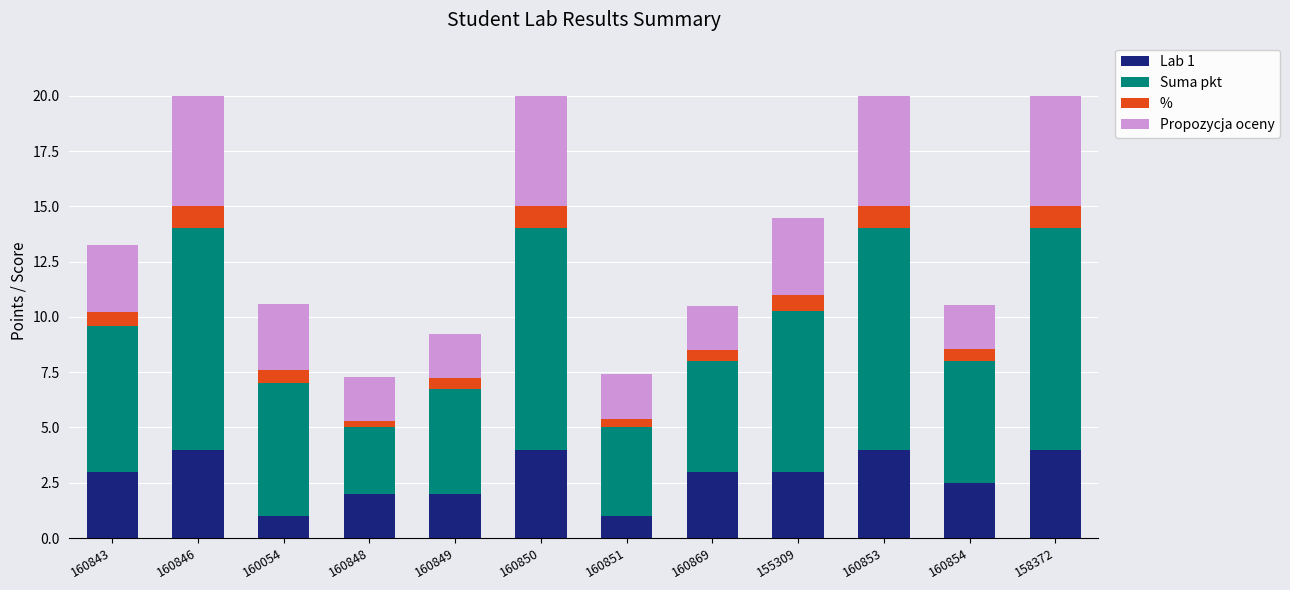

True or false: Lab 1 has a value of 3.0 at 155309.

True